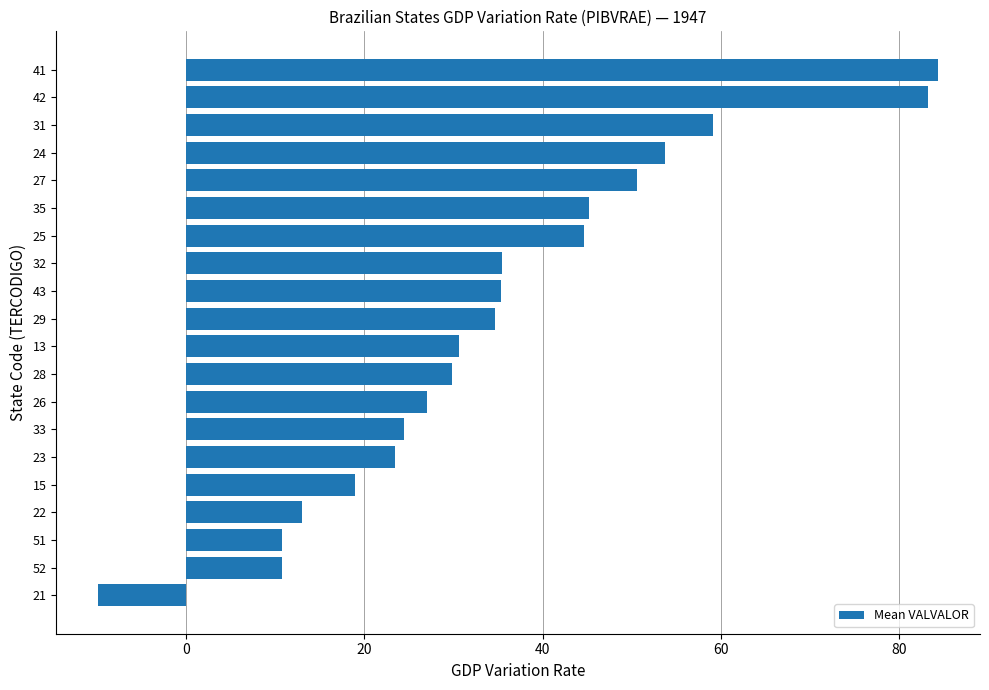

The chart shows a value of 83.3 at 42. True or false?

True